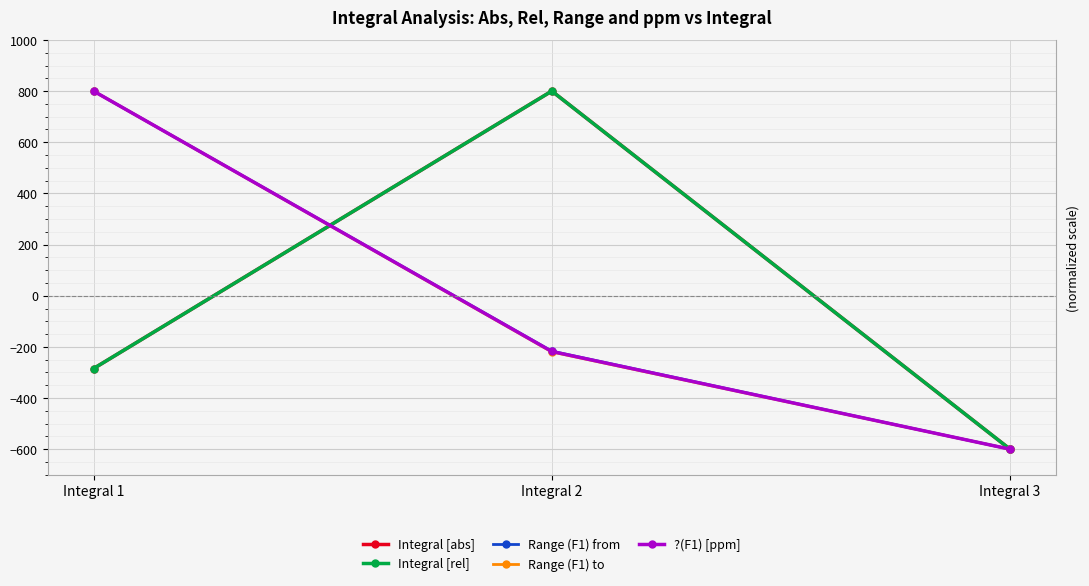

What is the lowest value of the Integral [rel] series?

-600.0